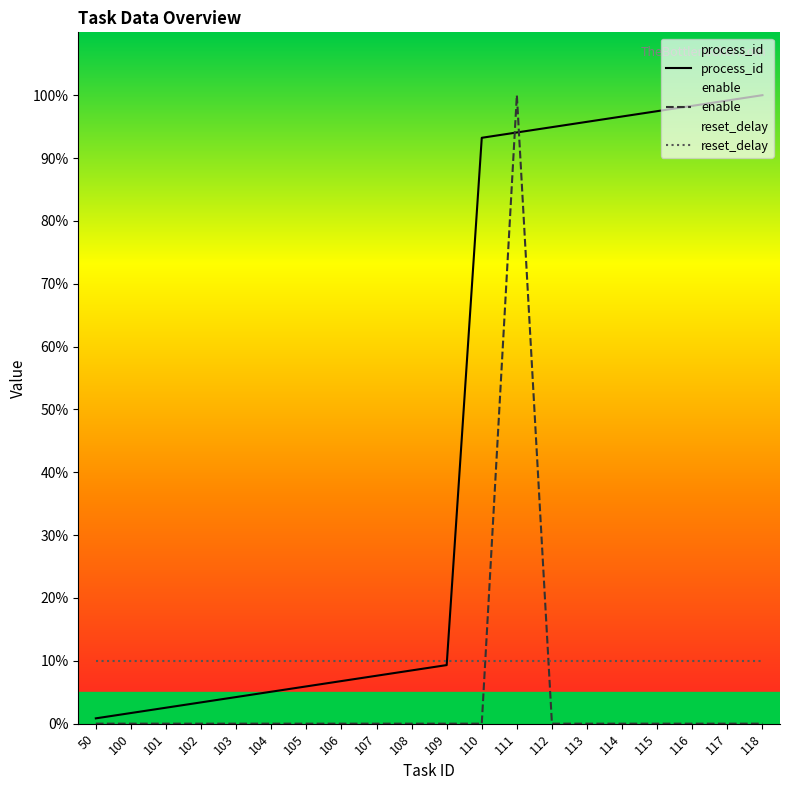

What is the value of the process_id point at the 11th from the left?

9.3